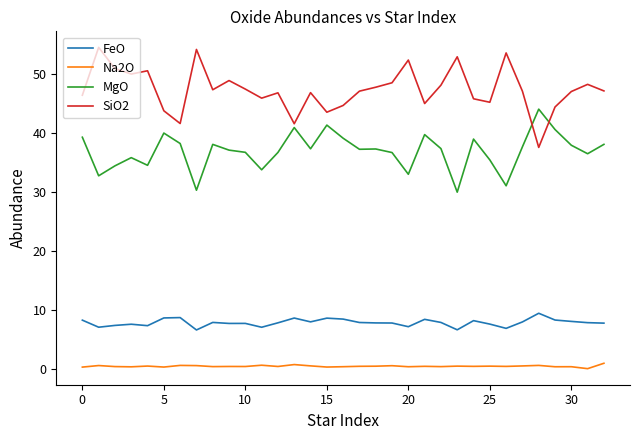

What are all the series names shown in the legend?

FeO, Na2O, MgO, SiO2